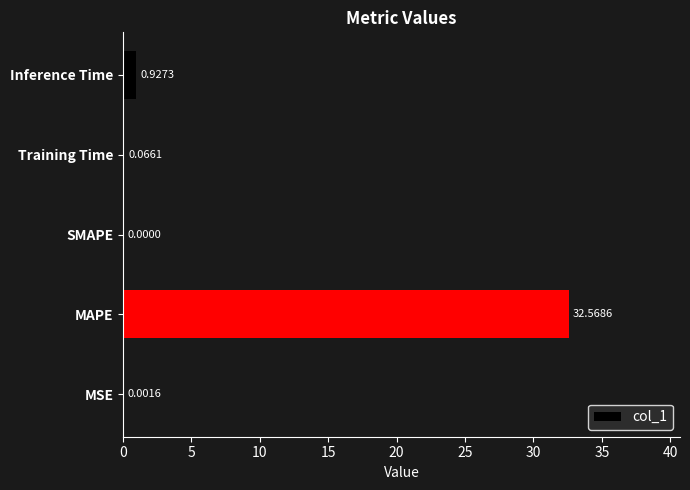

Where is the data nearest to the value 16?

Inference Time